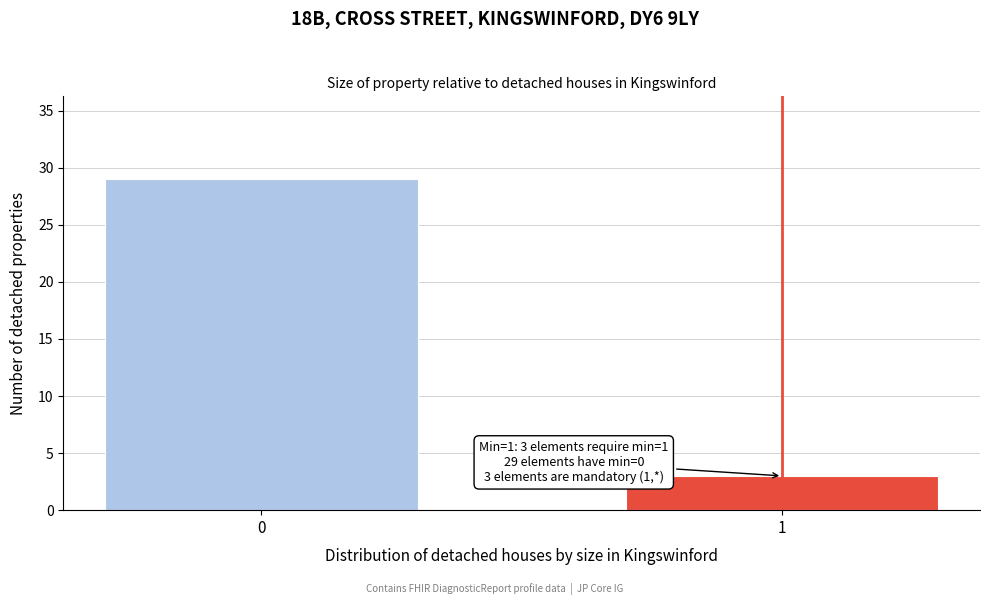

Reading left to right, list all the values displayed in this chart.

29	3